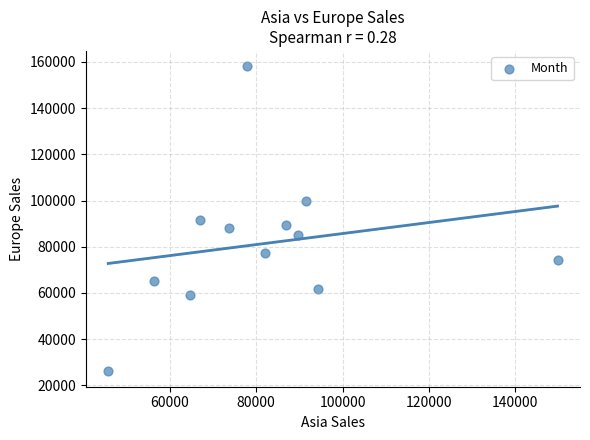

What is the range of X values (max minus min)?

104051.8